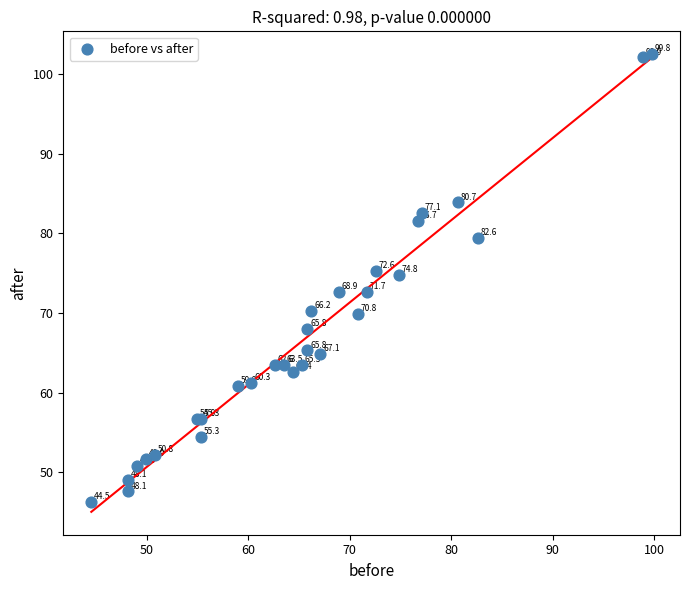

What Y value in the scatter plot is closest to 74?

74.8